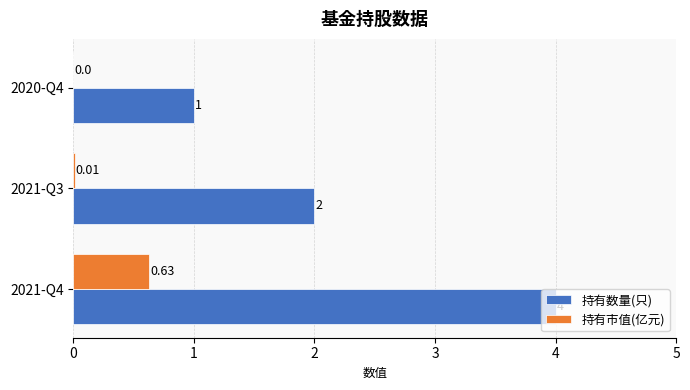

Which series has the largest total across all categories?

持有数量(只)